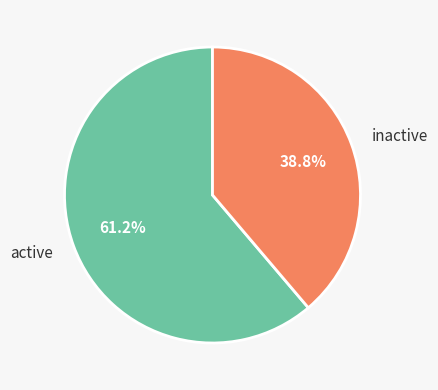

How many segments does this pie chart have?

2